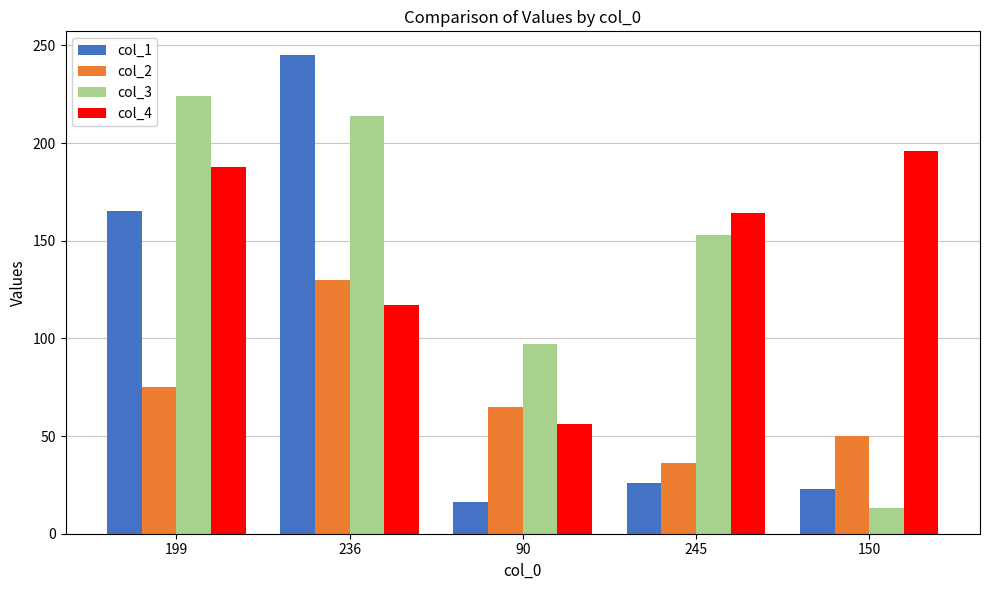

What is the value of the col_2 bar at the 4th from the left?

36